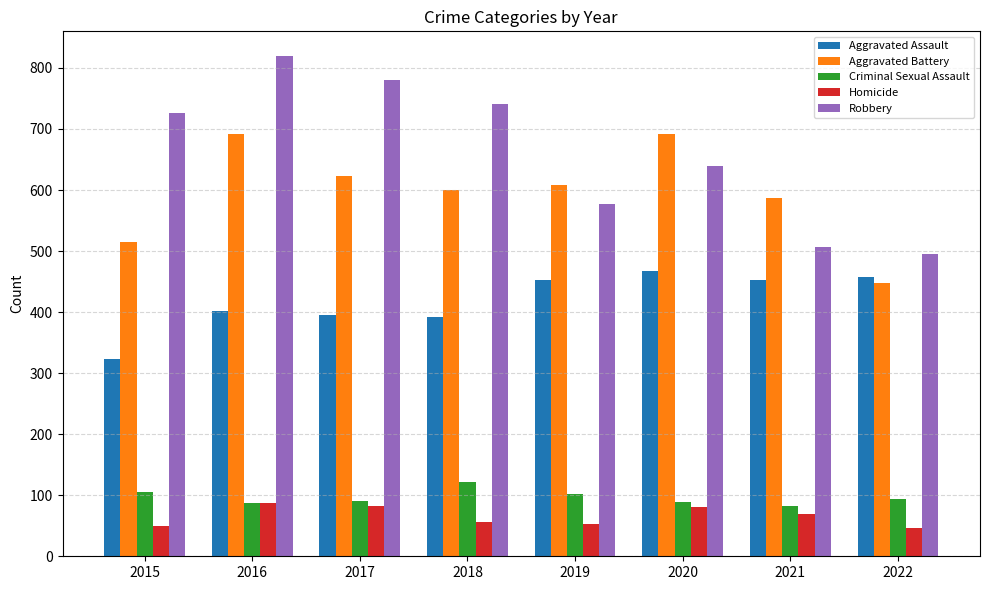

Is it true that Criminal Sexual Assault equals 122 at 2018?

True